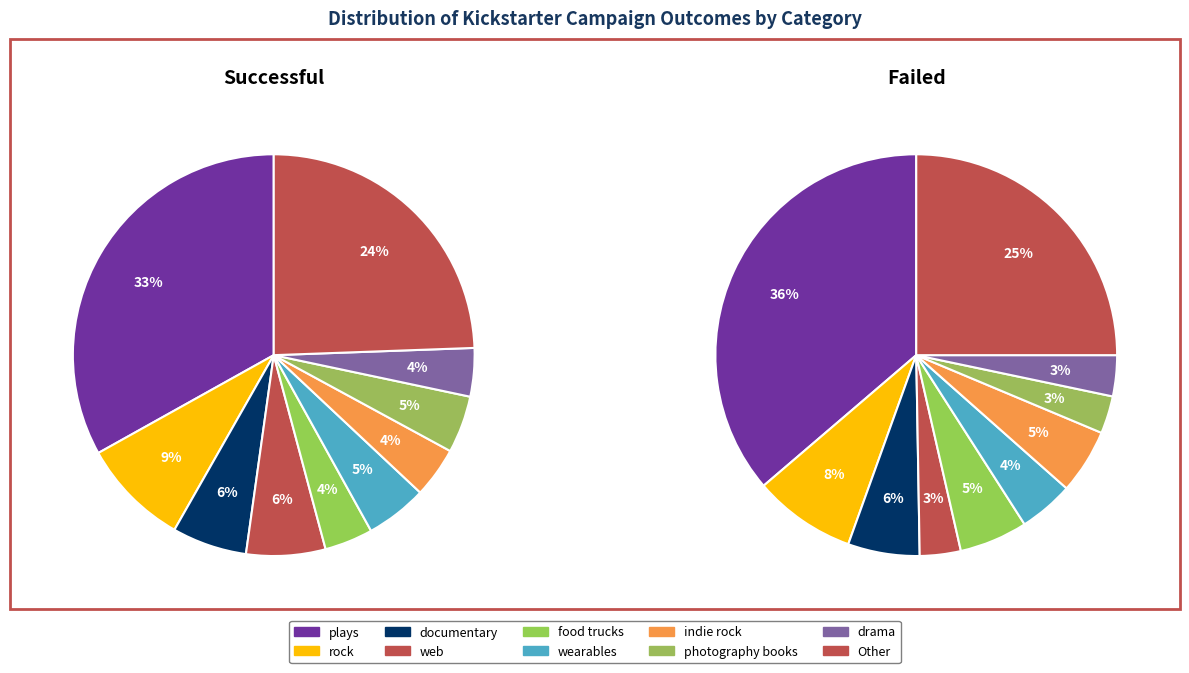

Which slice is the largest?

plays